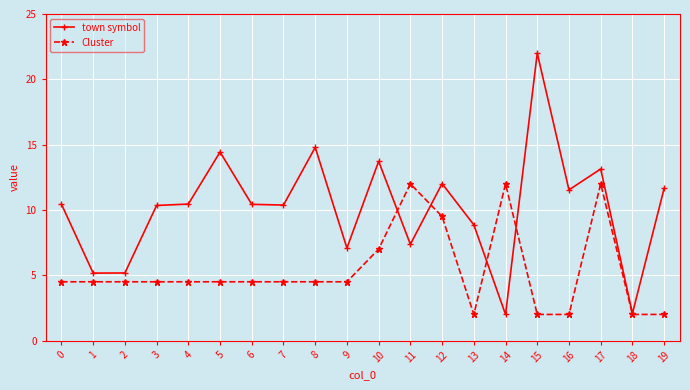

How many lines are shown in the chart?

2